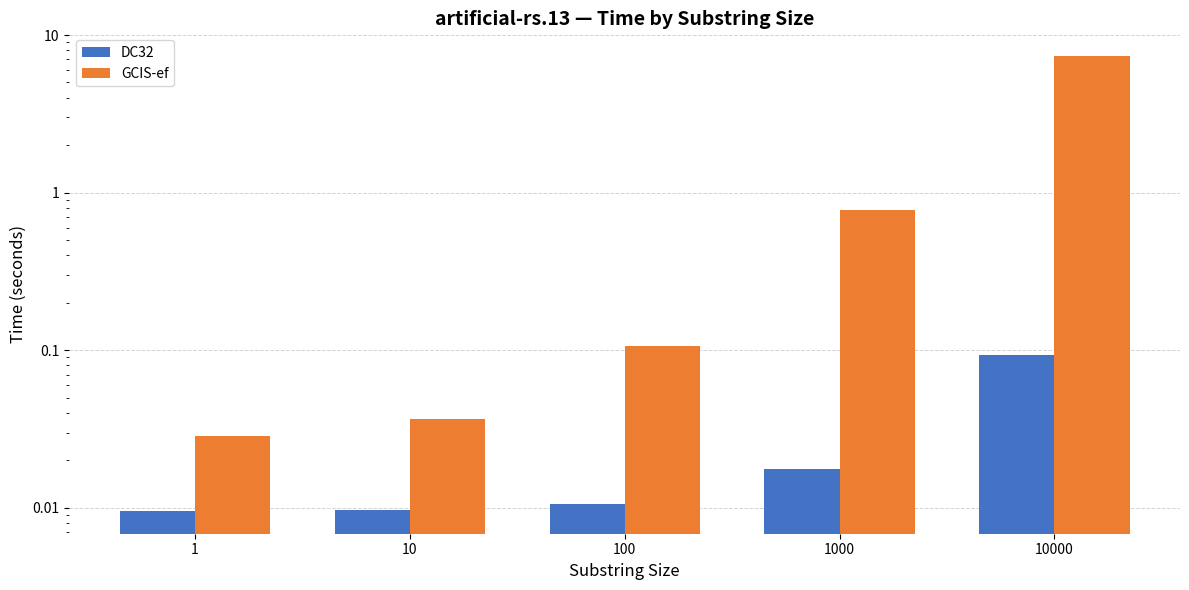

Does the chart contain any negative values?

No